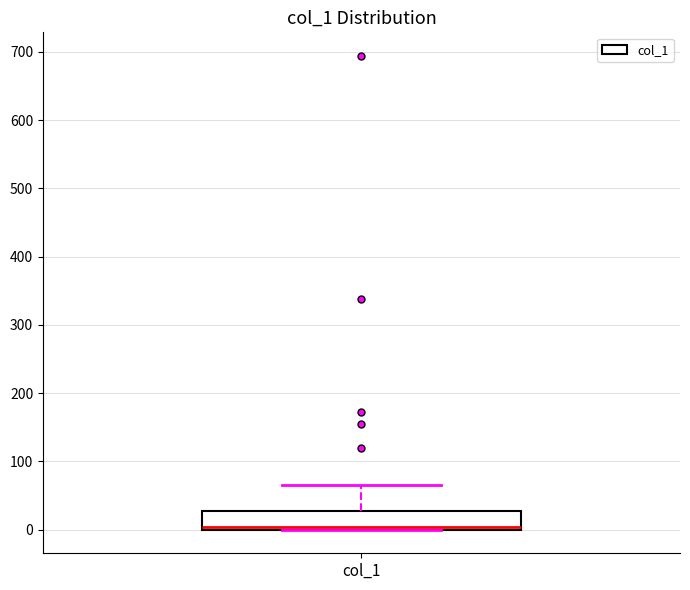

Transcribe this box plot: give where the median line is, the range the box spans, and where the two whiskers end, as read against the y-axis. The values are not printed on the chart, so give them approximately, as read against the axis.

median 0 (just above the box's lower edge), box 0 to 30, whiskers 0 to 70